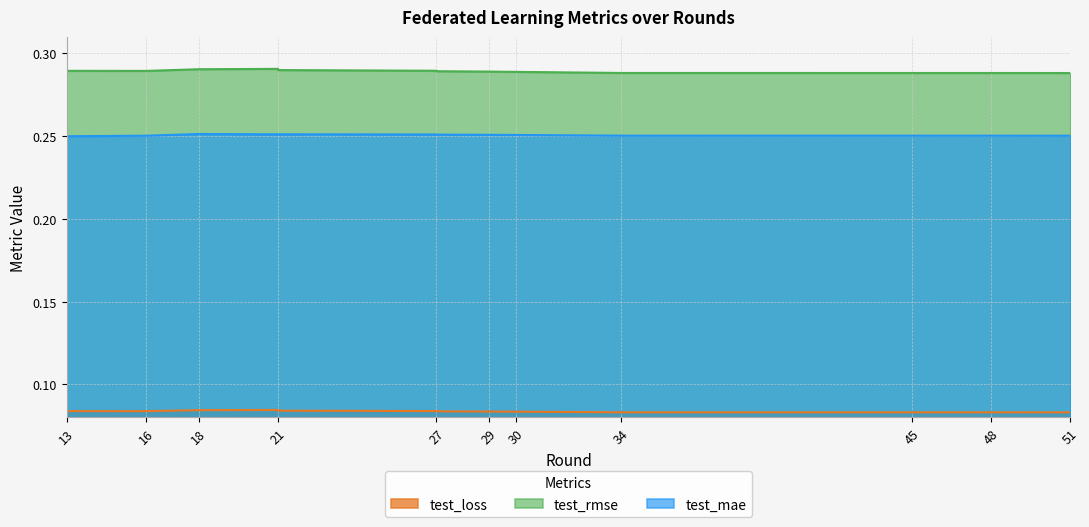

At which category does test_mae reach its first local peak?

18